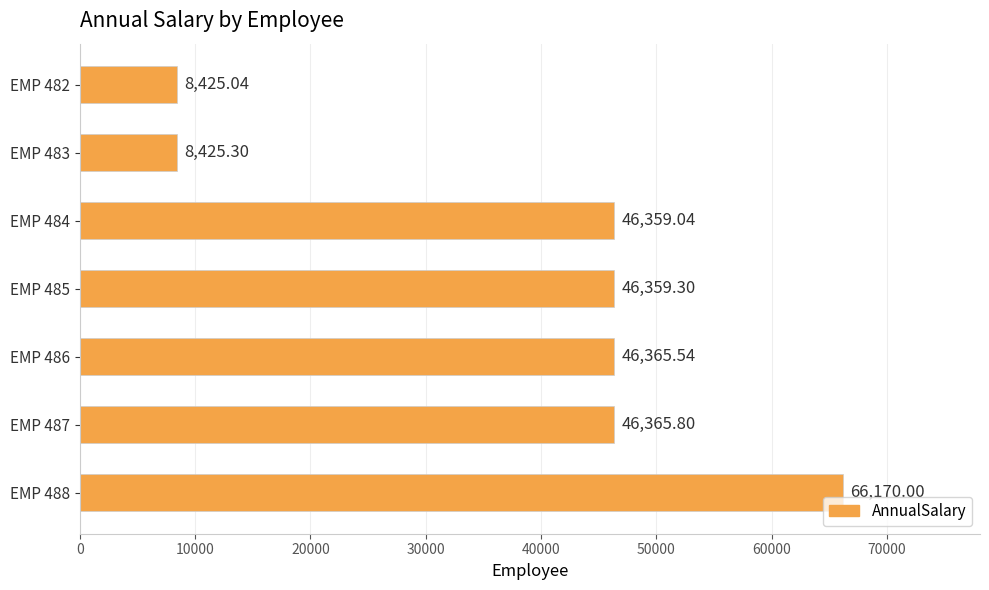

Rank the categories by value from lowest to highest.

EMP 482, EMP 483, EMP 484, EMP 485, EMP 486, EMP 487, EMP 488